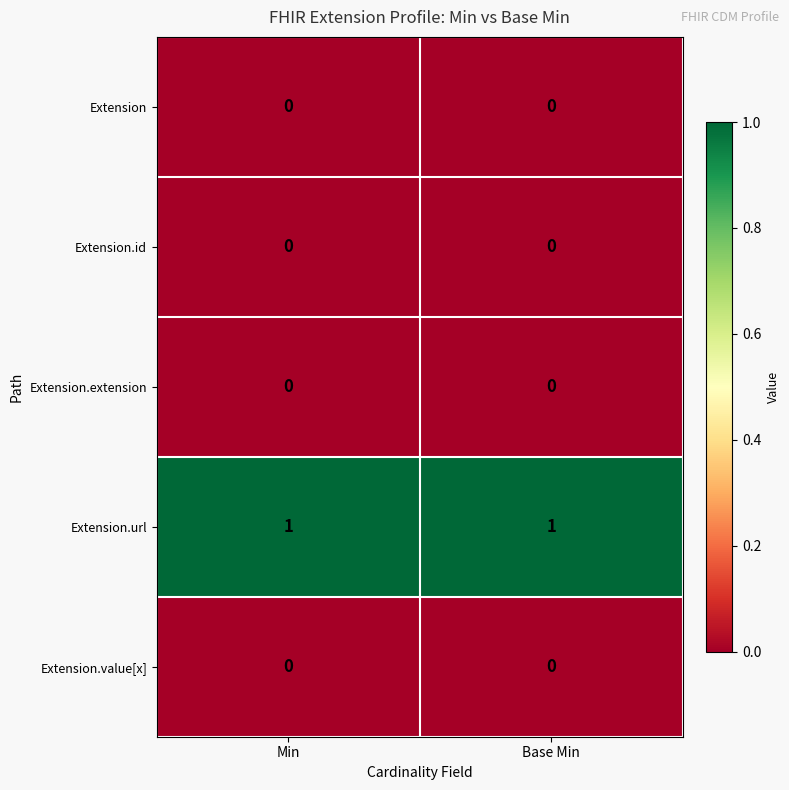

The value of Extension.value[x] at Base Min is 0. True or false?

True